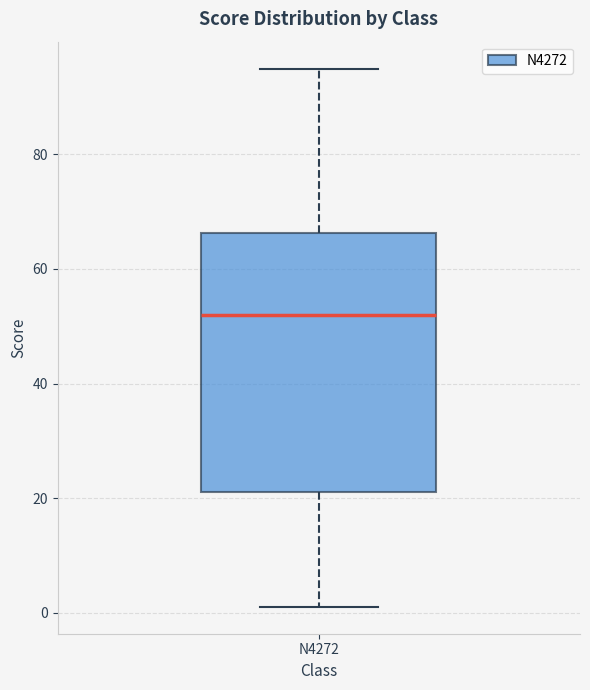

Read this box plot against the y-axis: the position of the median line, the range covered by the box, and the ends of both whiskers. The values are not printed on the chart, so give them approximately, as read against the axis.

median 52, box 22 to 66, whiskers 2 to 96